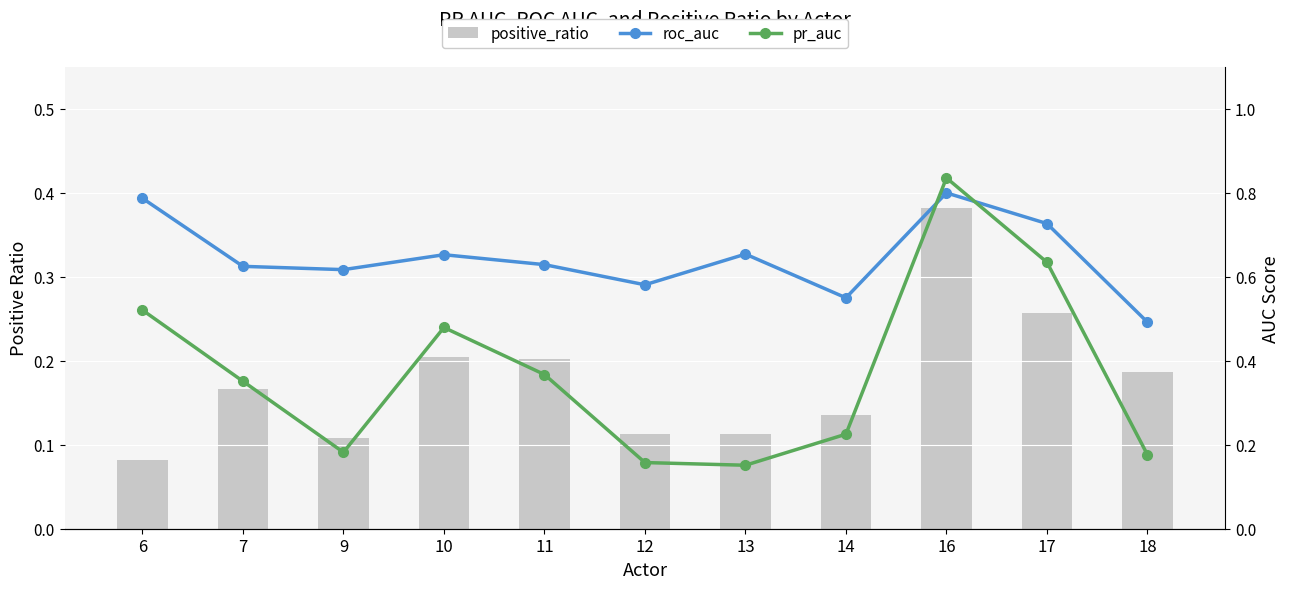

Rank the series by their average value, from highest to lowest.

roc_auc, pr_auc, positive_ratio